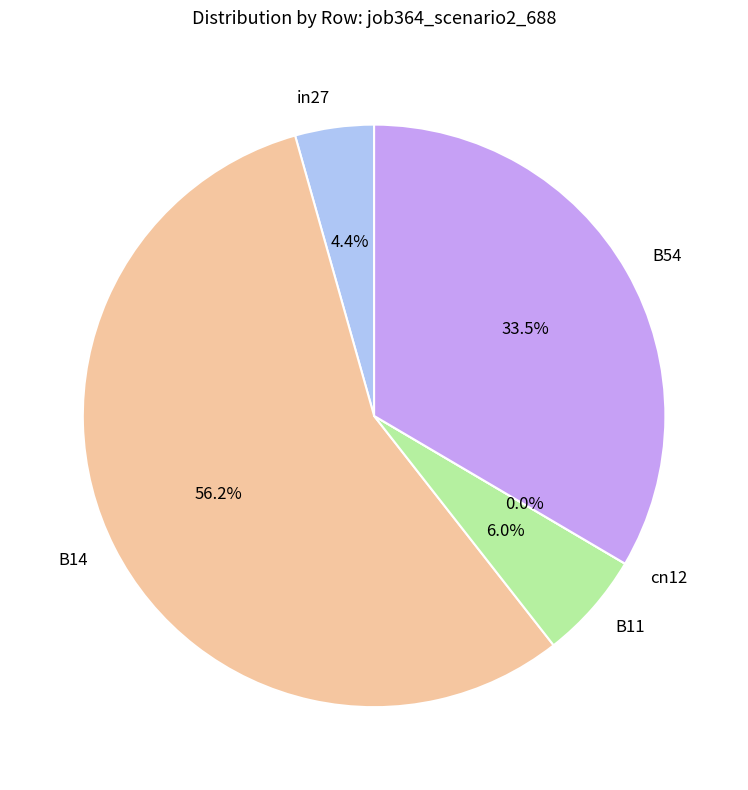

Rank the categories by value from lowest to highest.

cn12, in27, B11, B54, B14